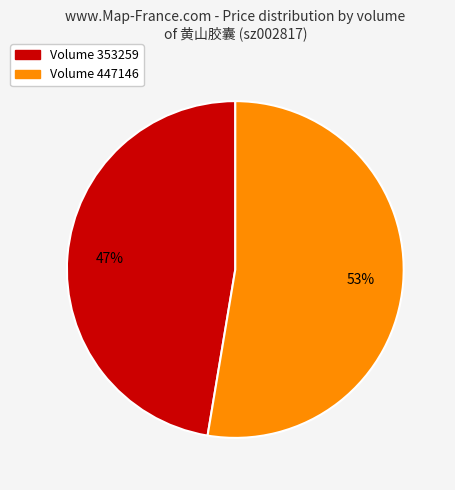

To the nearest percent, what is the combined percentage of Volume 353259 and Volume 447146?

100%